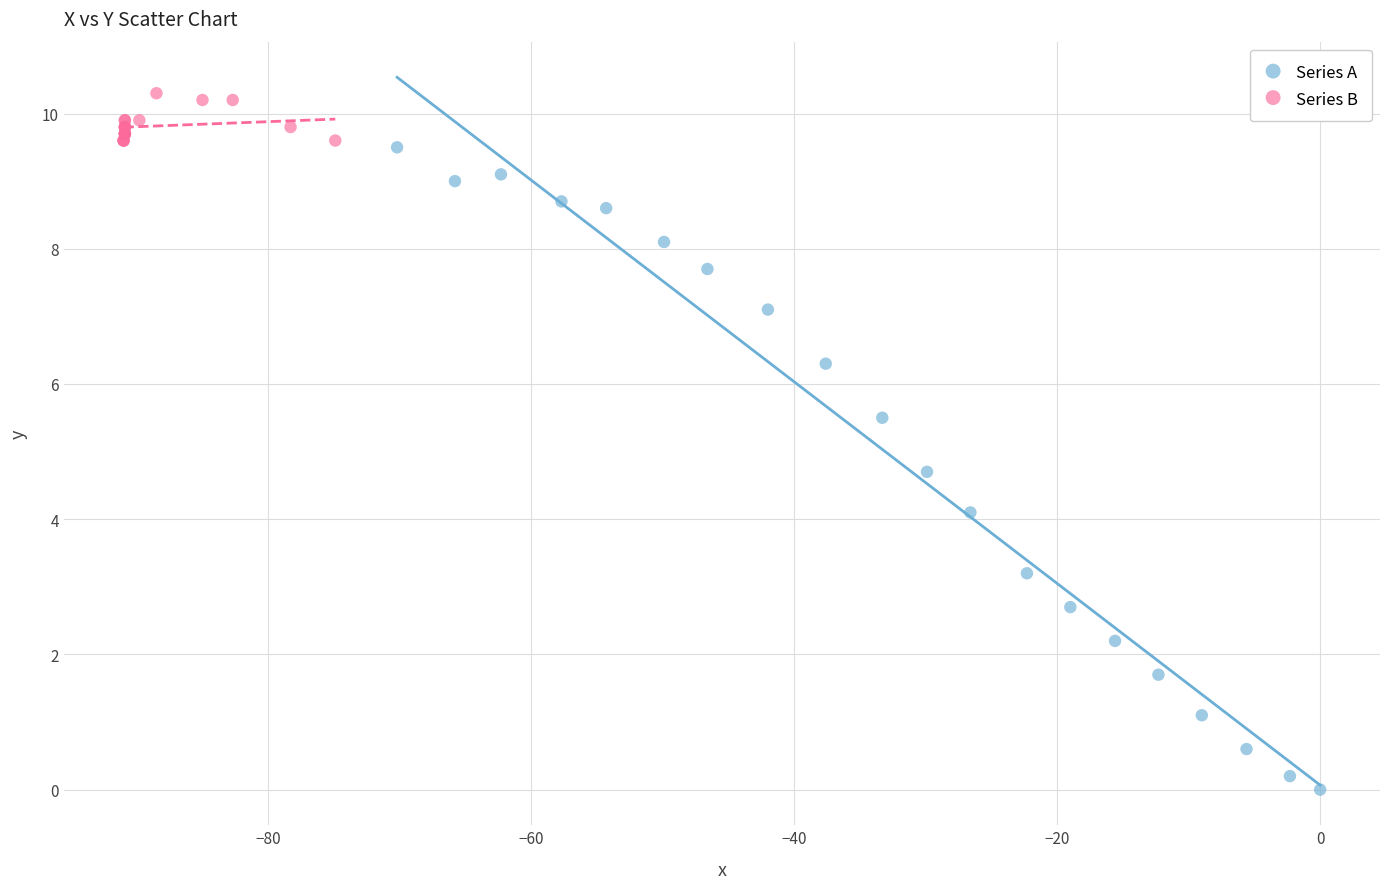

Which series reaches the maximum Y coordinate?

Series B